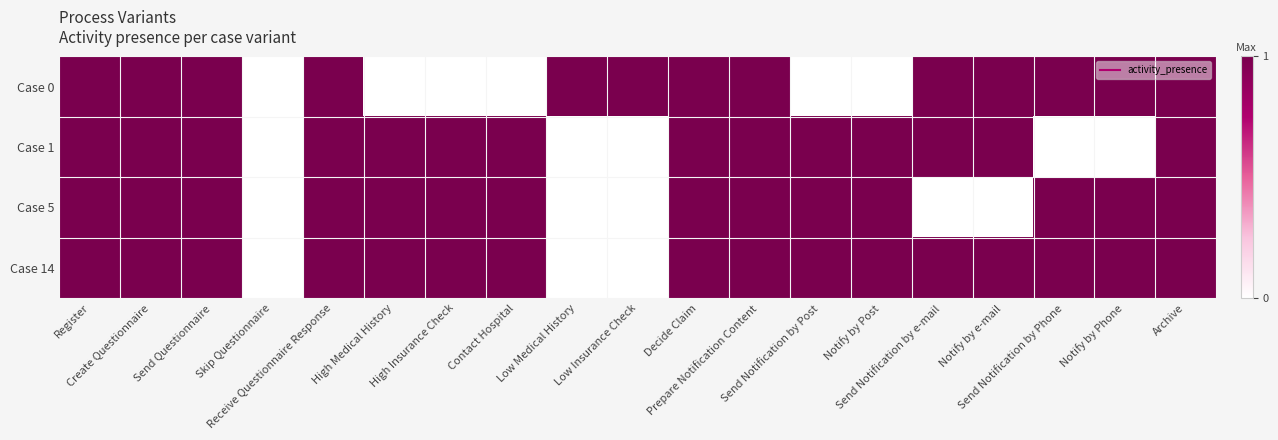

At which category does the chart reach its peak across all series?

Register